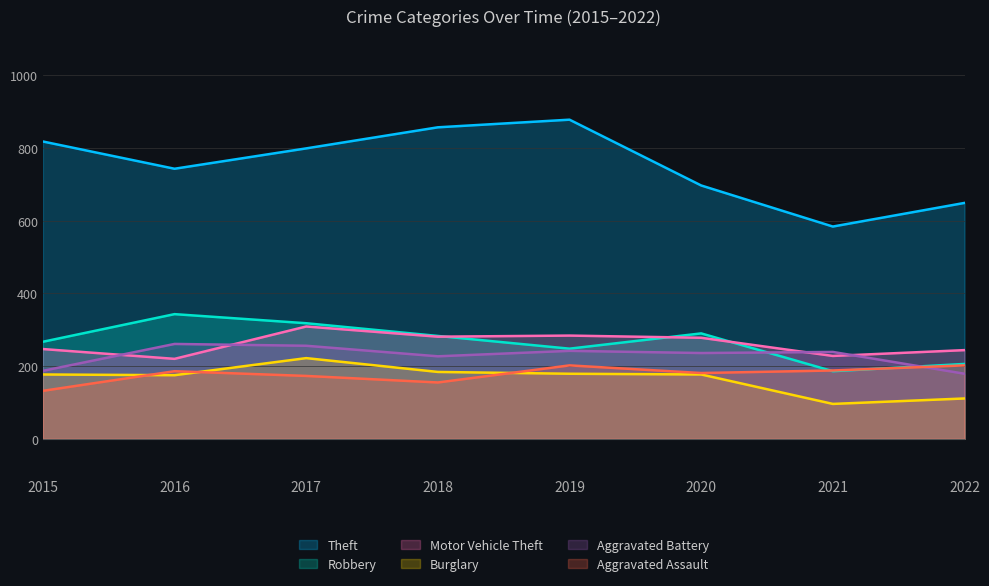

Reading left to right, extract all data points from this chart.

Theft: 818	743	799	857	878	697	584	649
Robbery: 267	343	318	283	248	290	186	206
Motor Vehicle Theft: 247	220	309	281	284	278	228	244
Burglary: 177	175	222	184	179	177	96	111
Aggravated Battery: 187	261	256	227	242	236	239	179
Aggravated Assault: 132	186	173	155	202	181	188	202